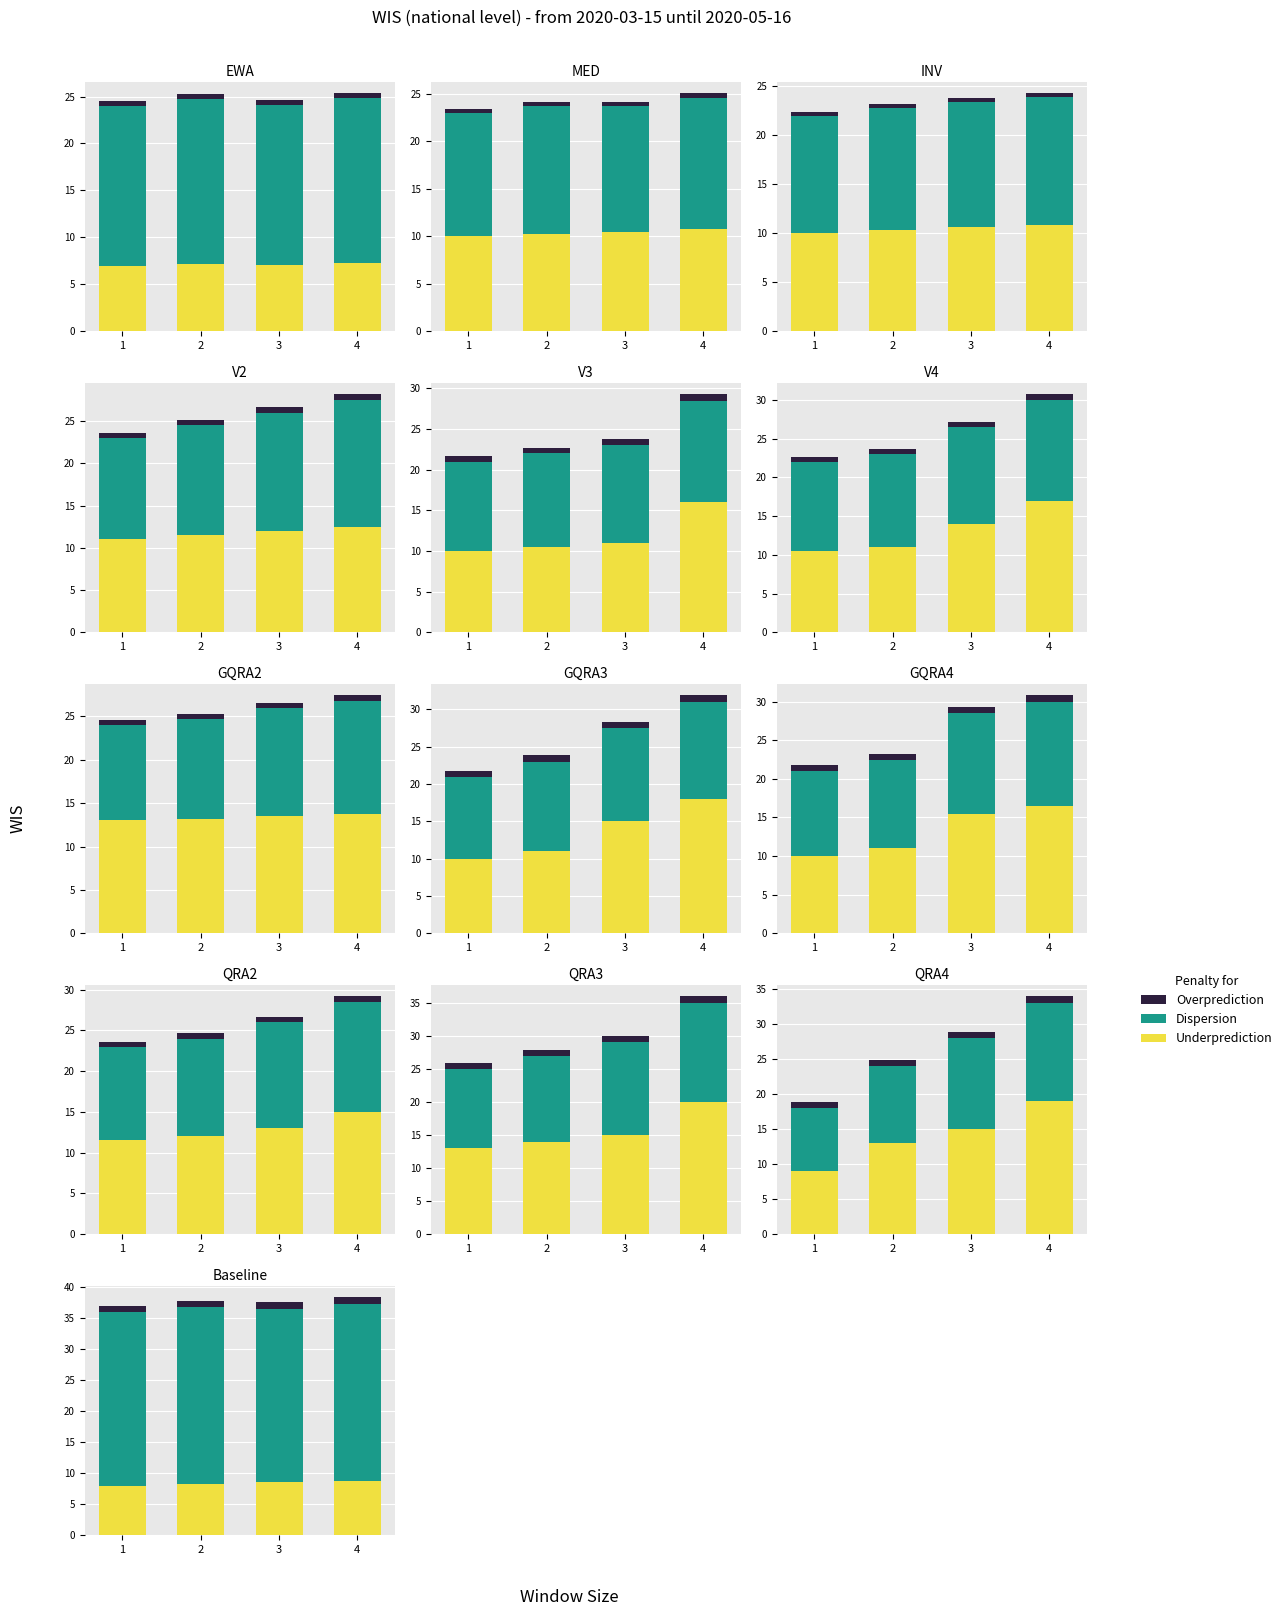

Are the bars horizontal?

No